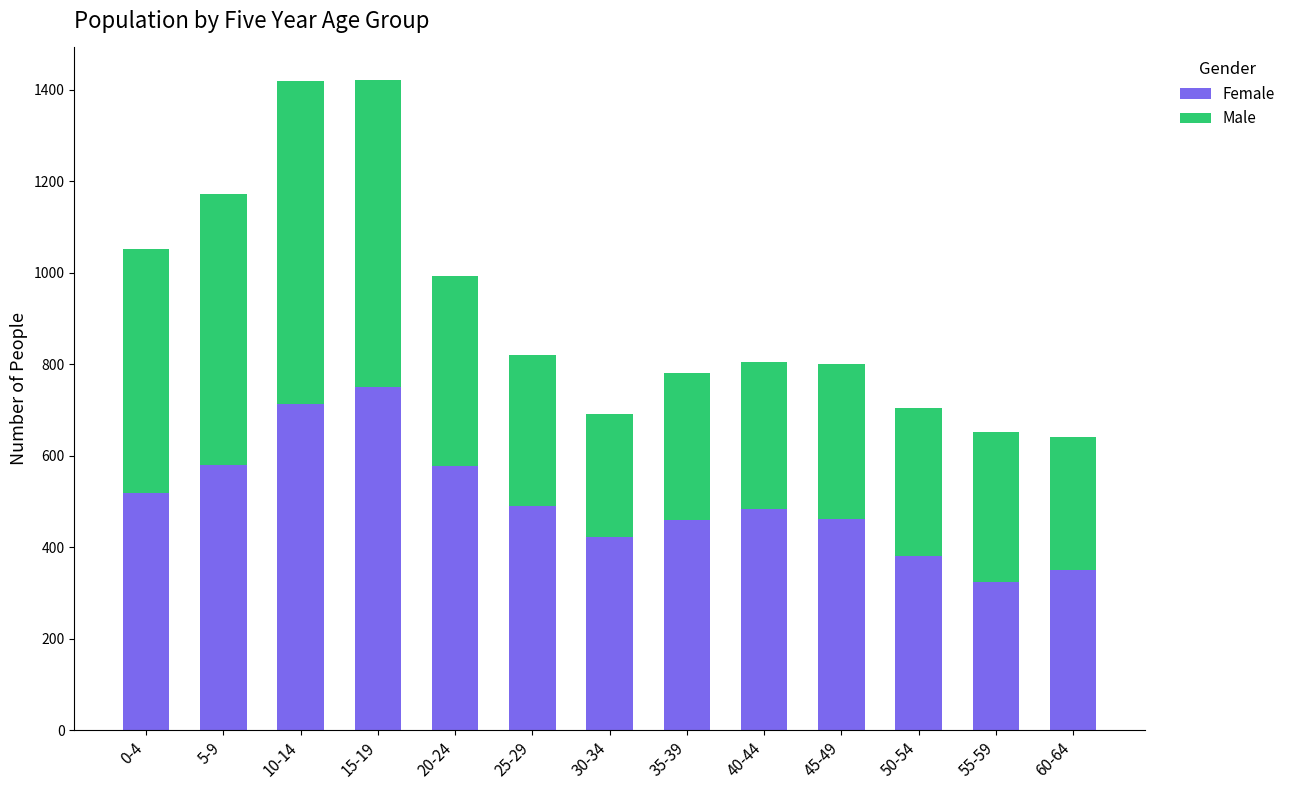

What is the total value across all series at 60-64?

641